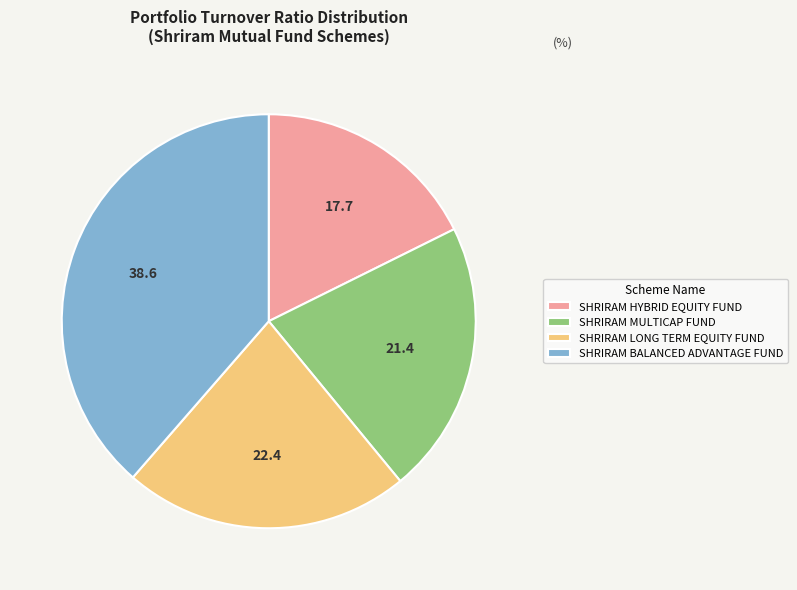

What is the largest slice in the pie chart?

SHRIRAM BALANCED ADVANTAGE FUND